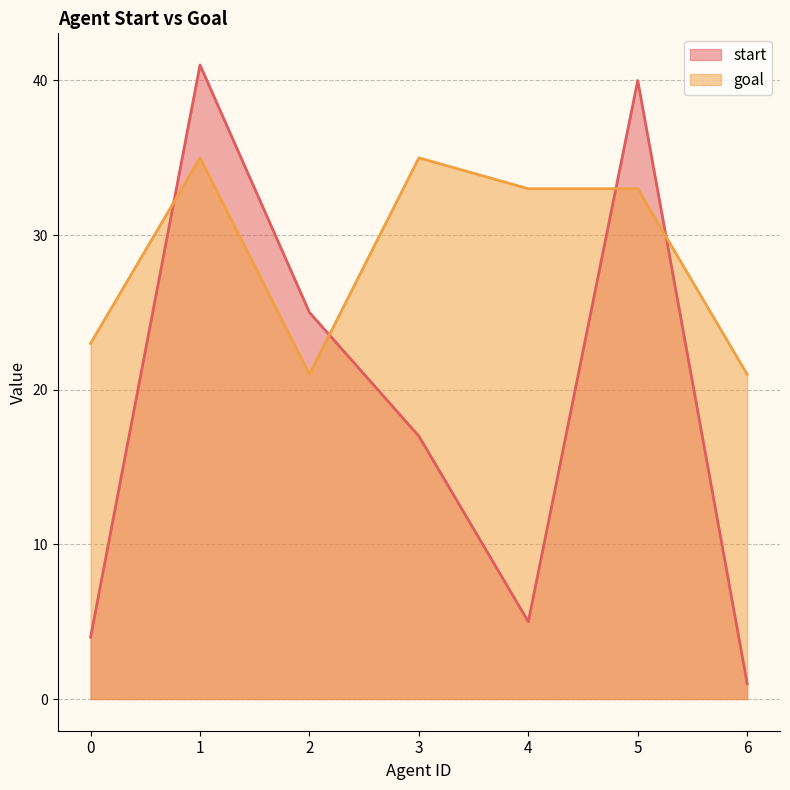

What is the approximate value of start at 5, to the nearest 5?

40